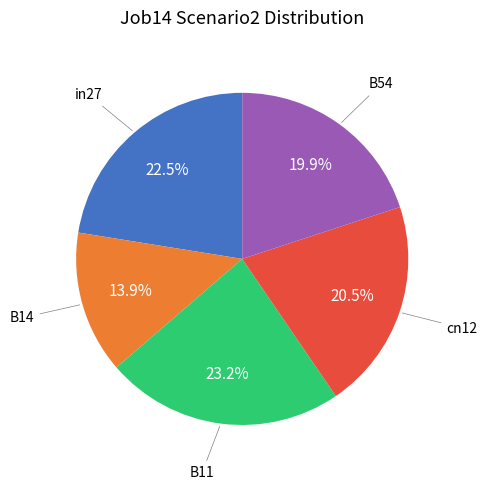

Is there a majority slice in this chart?

No